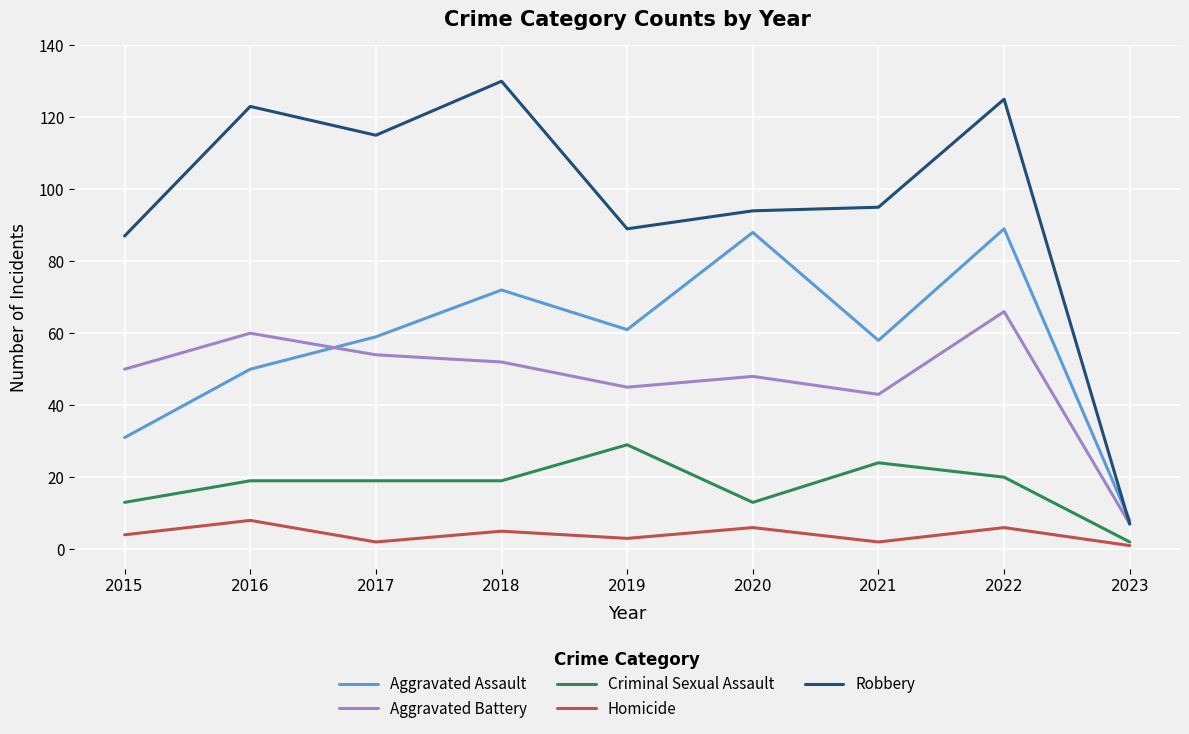

Where is the first local minimum for Robbery?

2017